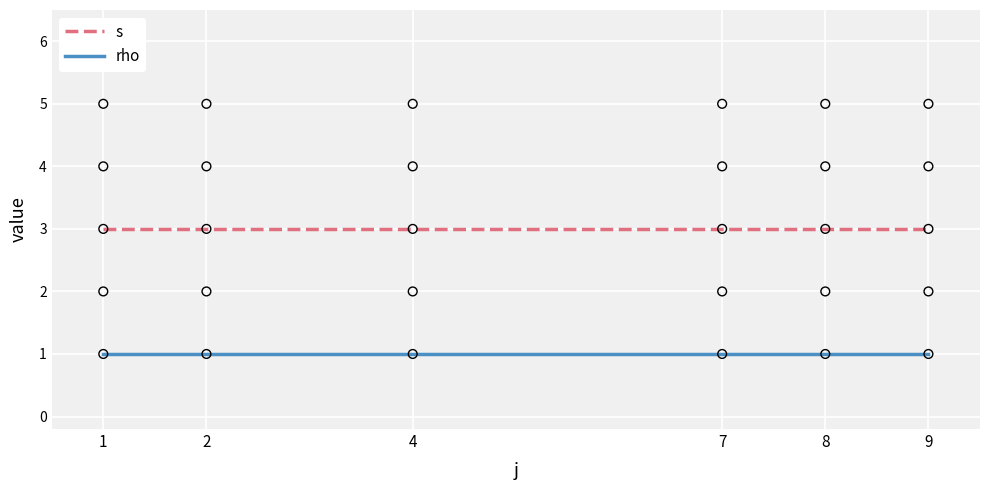

At how many categories does at least one series exceed 2?

6